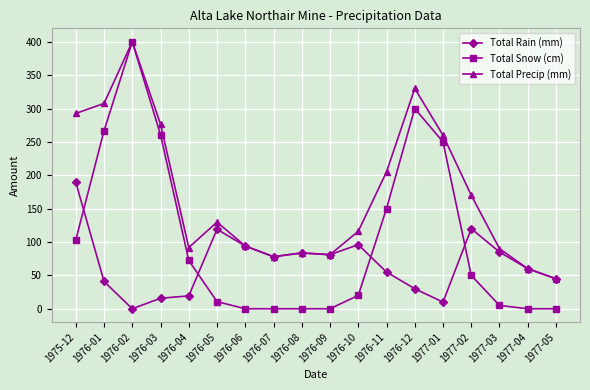

What is the difference between the Total Rain (mm) values at 1976-12 and 1977-01?

20.0